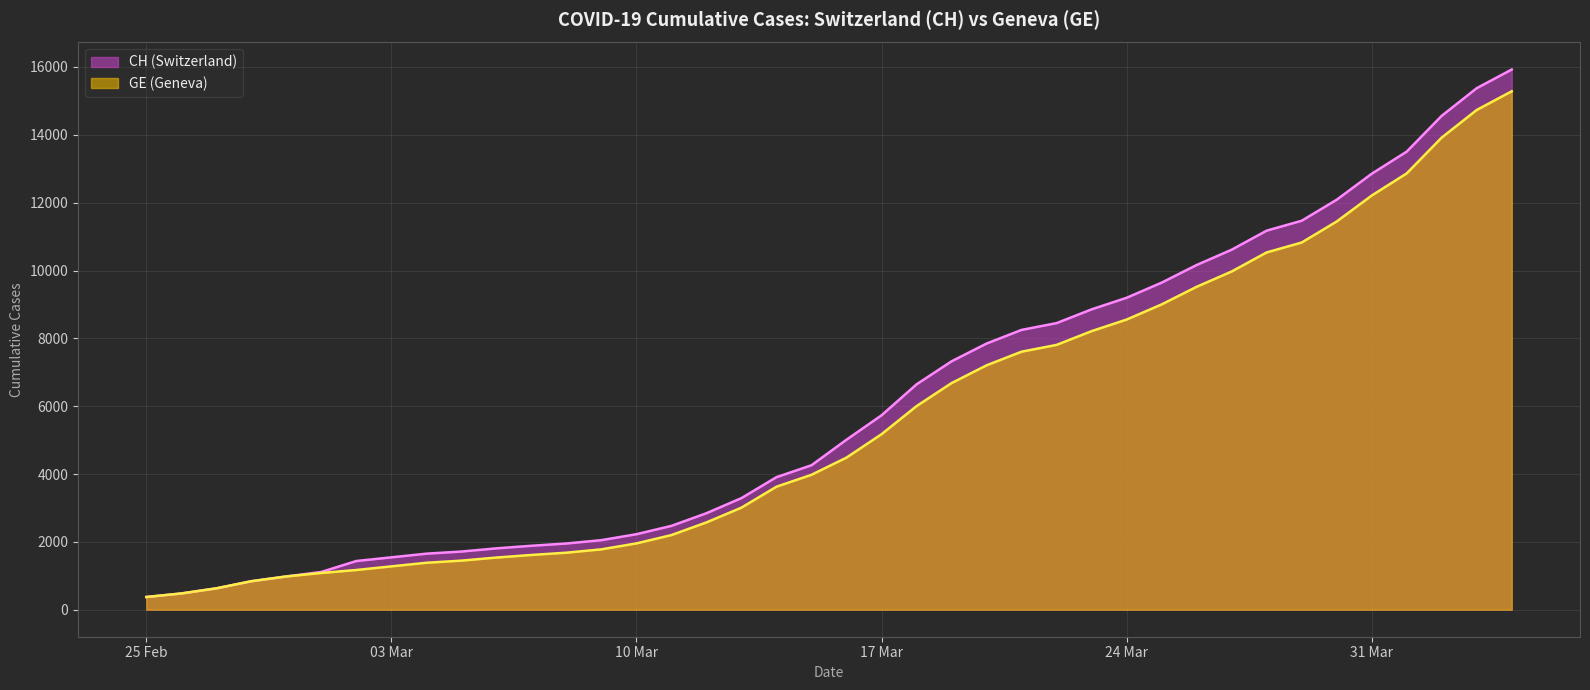

Reading left to right, extract all data points from this chart.

CH: 375	479	630	840	981	1113	1436	1544	1652	1715	1809	1885	1952	2051	2226	2472	2845	3291	3908	4259	5012	5731	6644	7323	7847	8249	8449	8855	9196	9642	10162	10613	11175	11467	12086	12852	13505	14561	15375	15926
GE: 375	479	630	840	981	1083	1171	1278	1384	1447	1538	1614	1681	1780	1955	2201	2574	3010	3627	3978	4485	5174	6002	6681	7205	7607	7807	8213	8554	9000	9520	9971	10533	10825	11444	12210	12863	13919	14733	15284